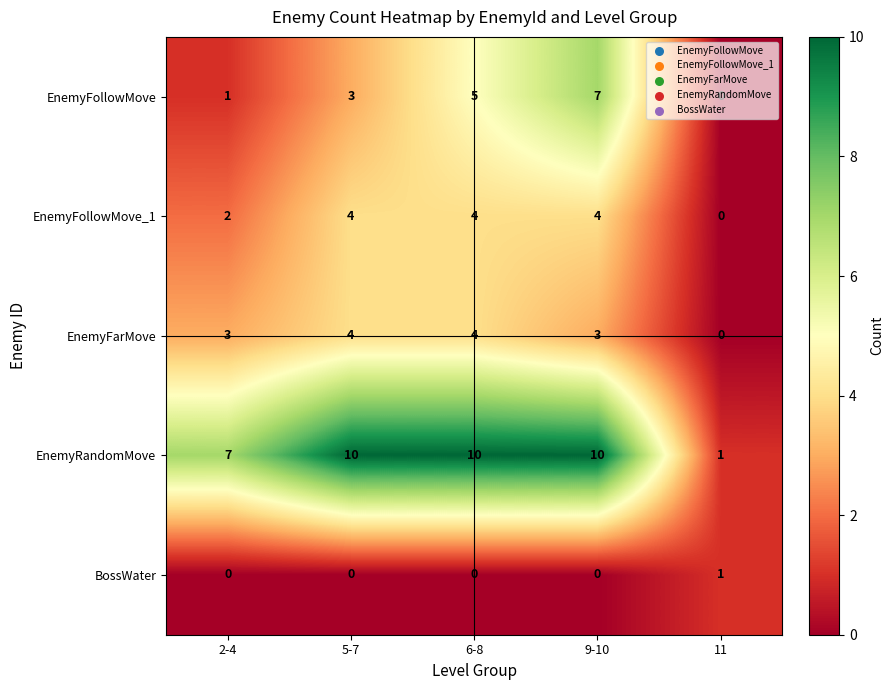

Which series changed the most between 2-4 and 6-8?

EnemyFollowMove